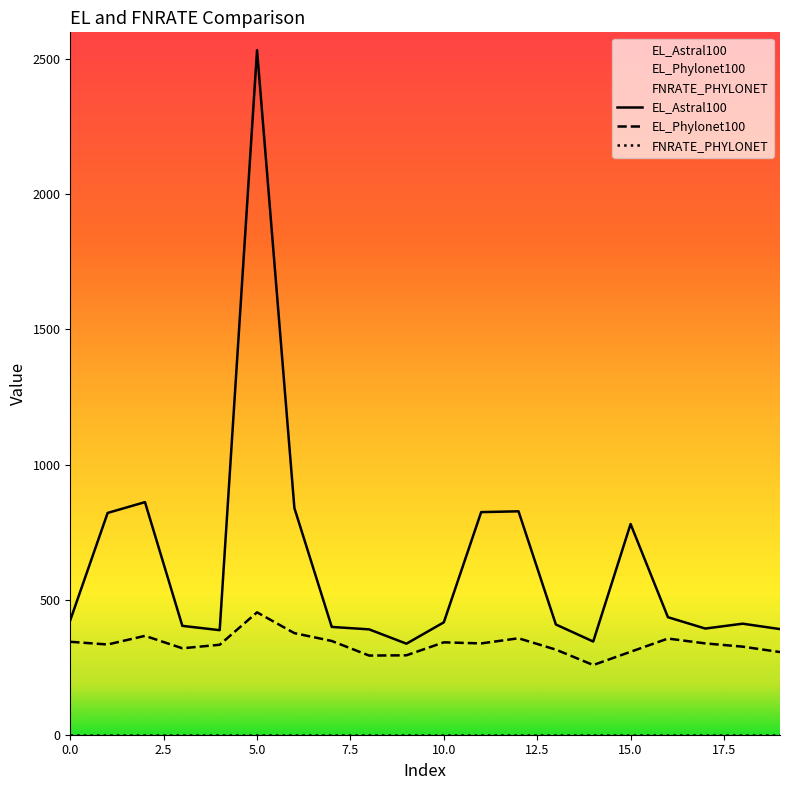

Which series has the largest range (max minus min)?

EL_Astral100